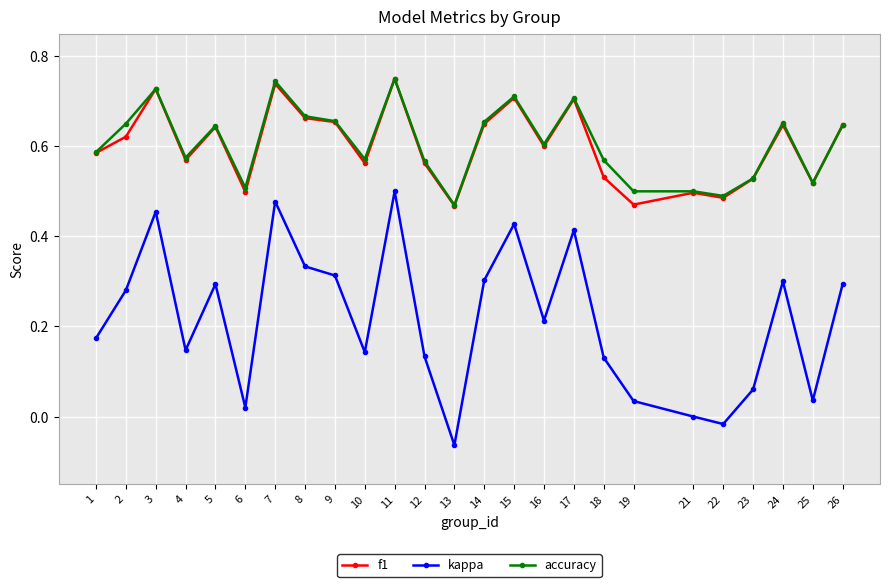

Where is the first local minimum for kappa?

4